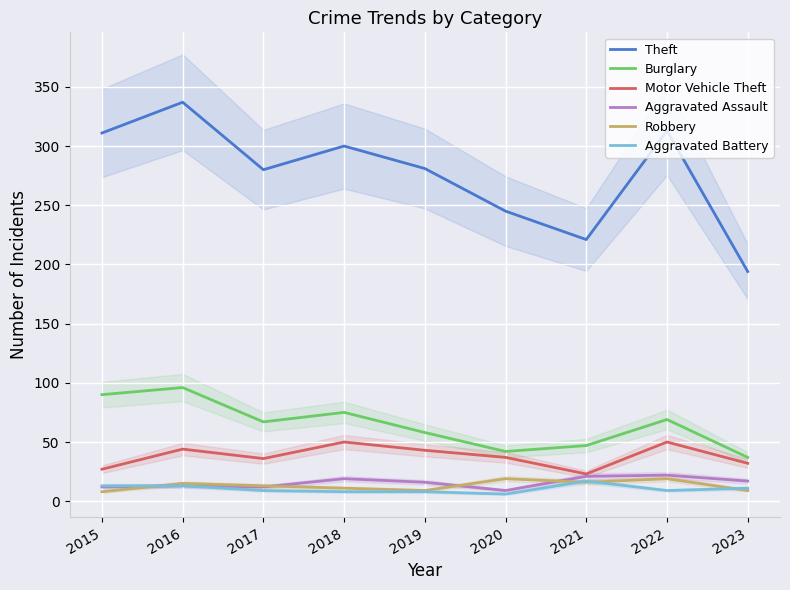

The Aggravated Assault series shows 19 at 2018. True or false?

True